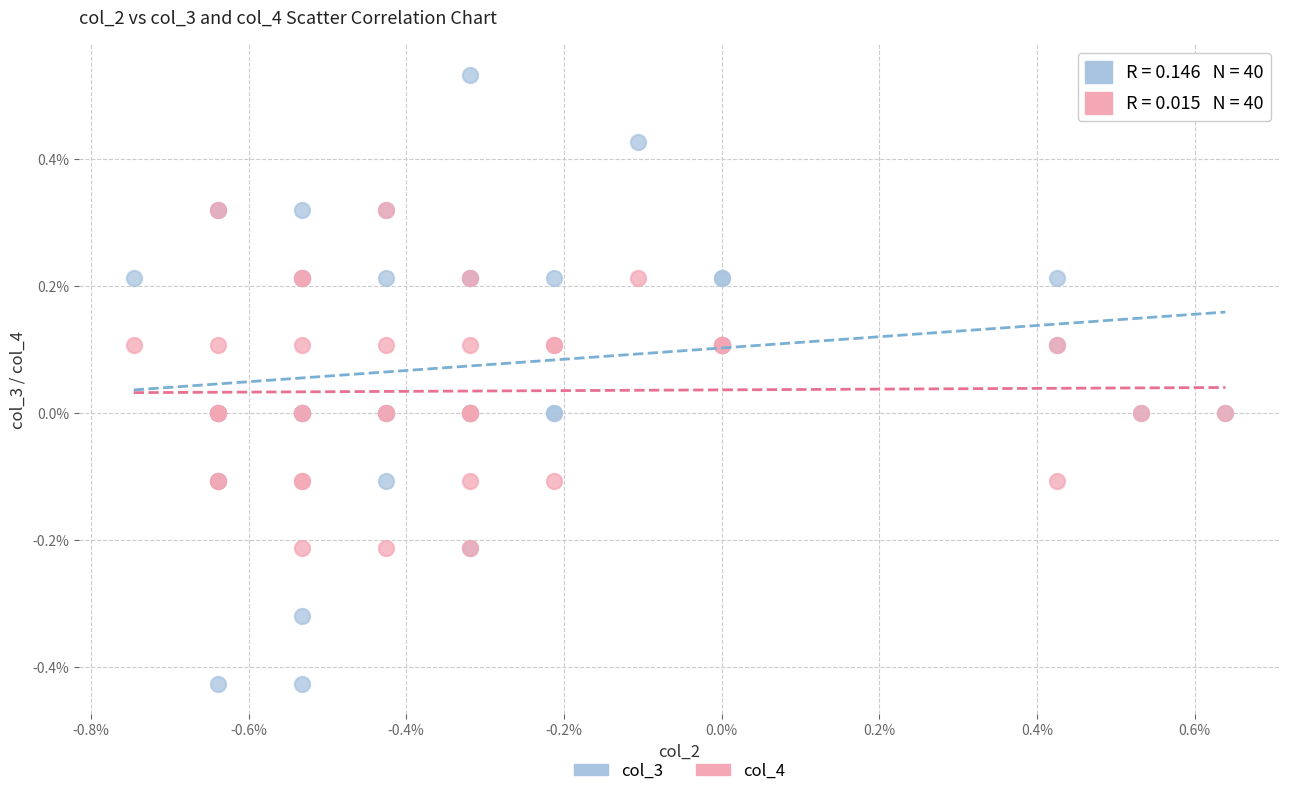

Which series contains the highest Y value?

col_3